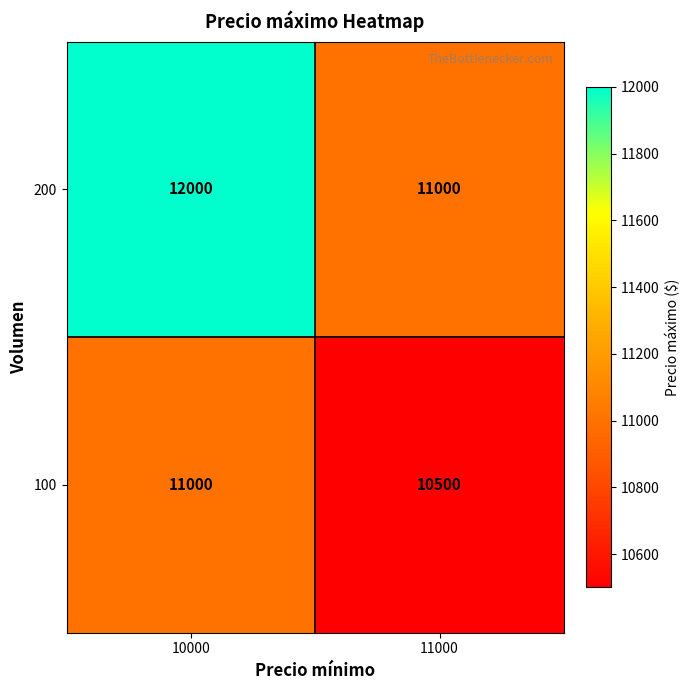

Rank the series by their maximum value, from lowest to highest.

100, 200